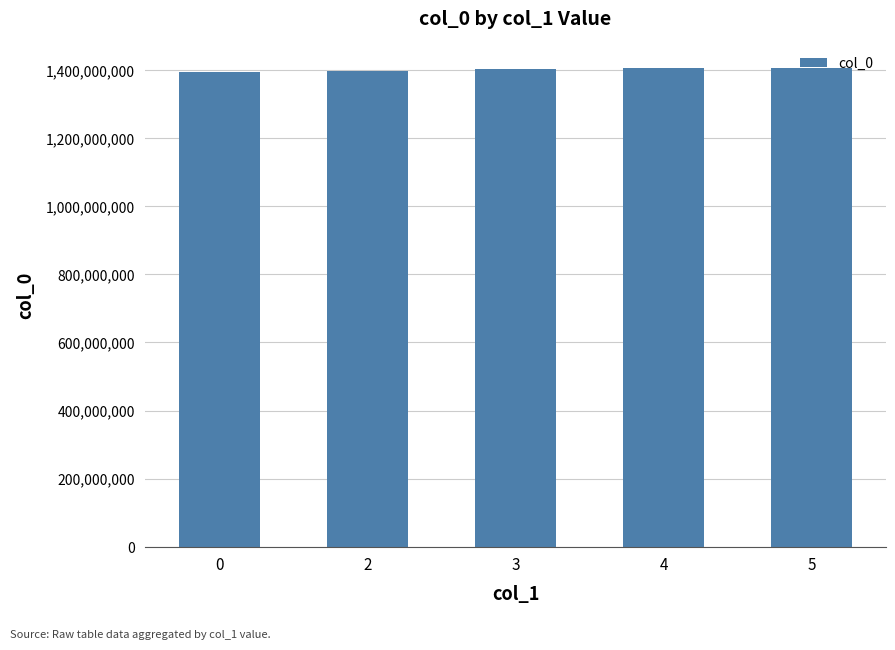

Is it true that the value at 5 is 1406977716.0?

True